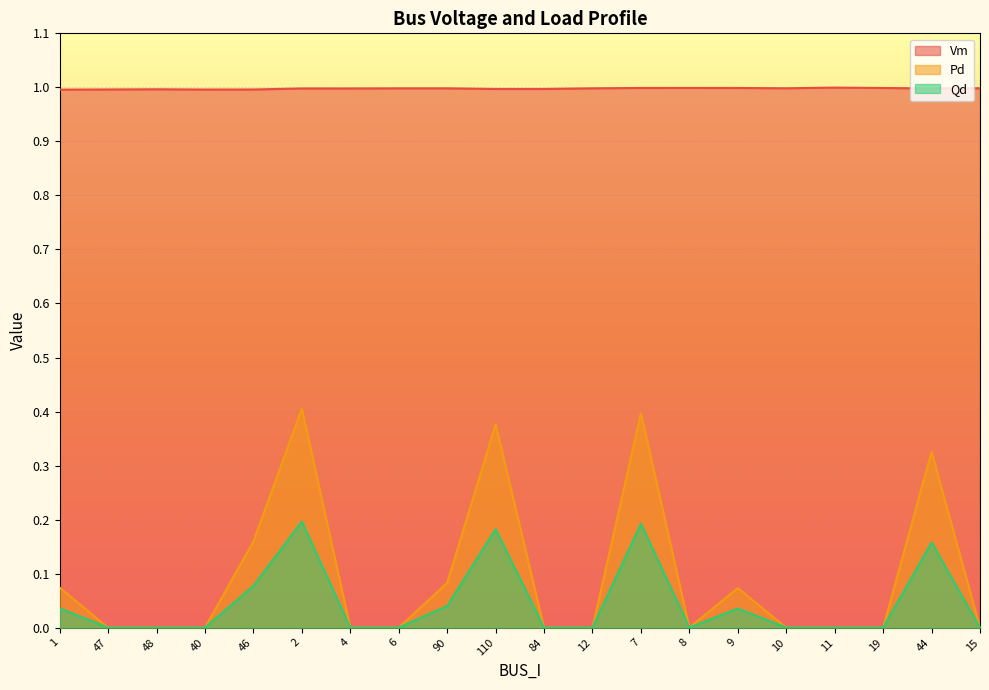

What are all the series names shown in the legend?

Vm, Pd, Qd